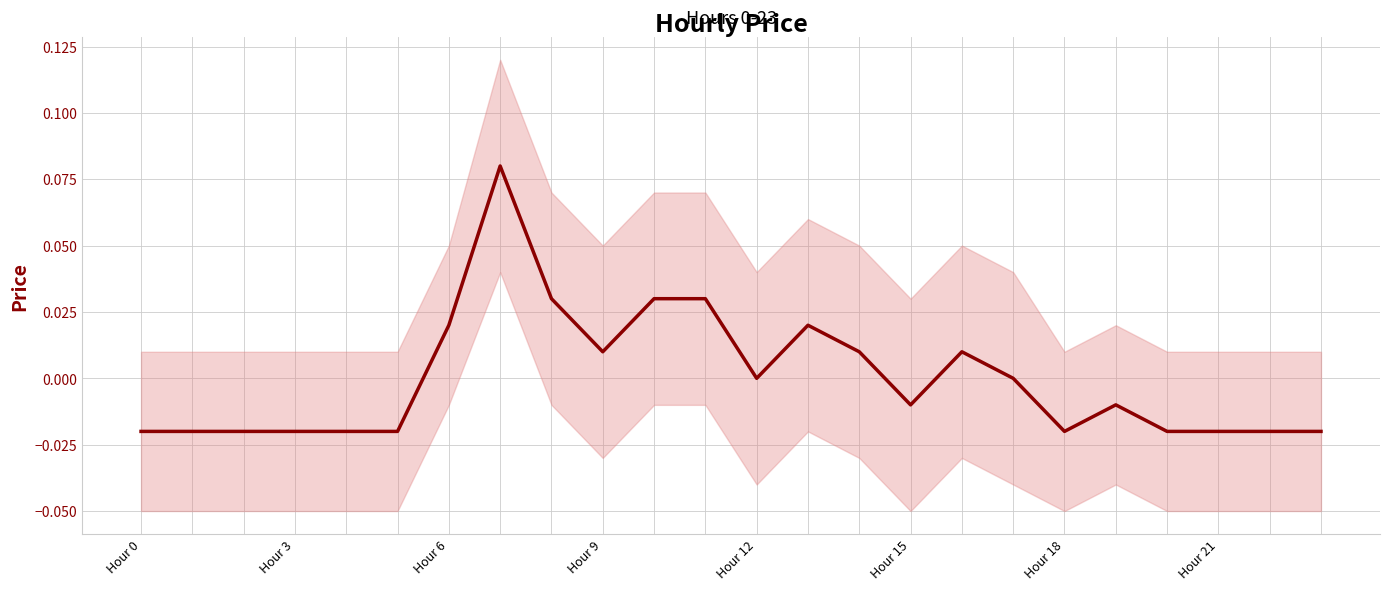

What is the label of the 5th point from the right?

19